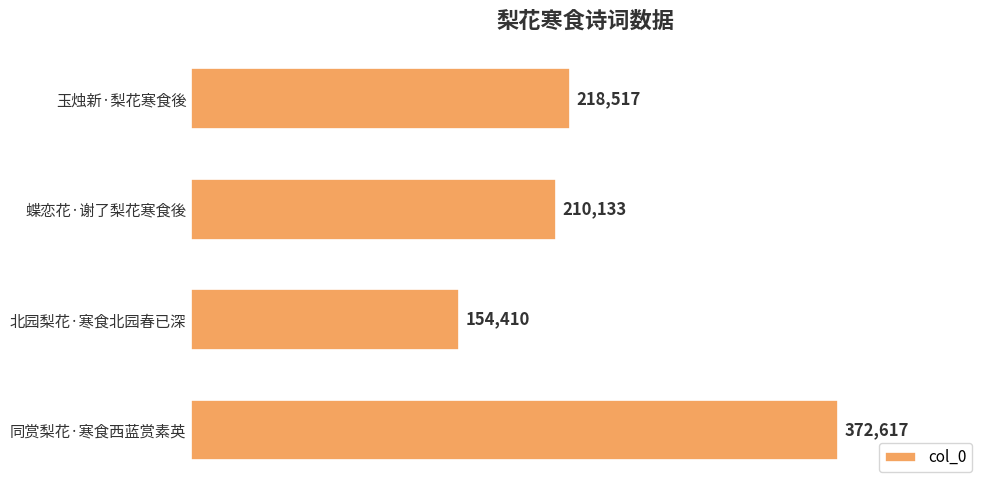

Where is the data nearest to the value 263513?

玉烛新·梨花寒食後